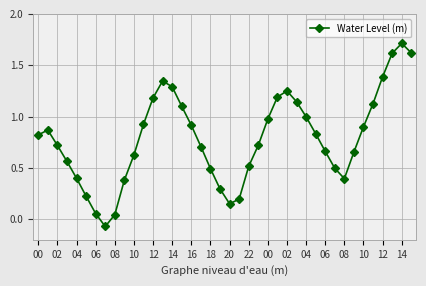

What is the difference between the maximum and minimum values?

1.8